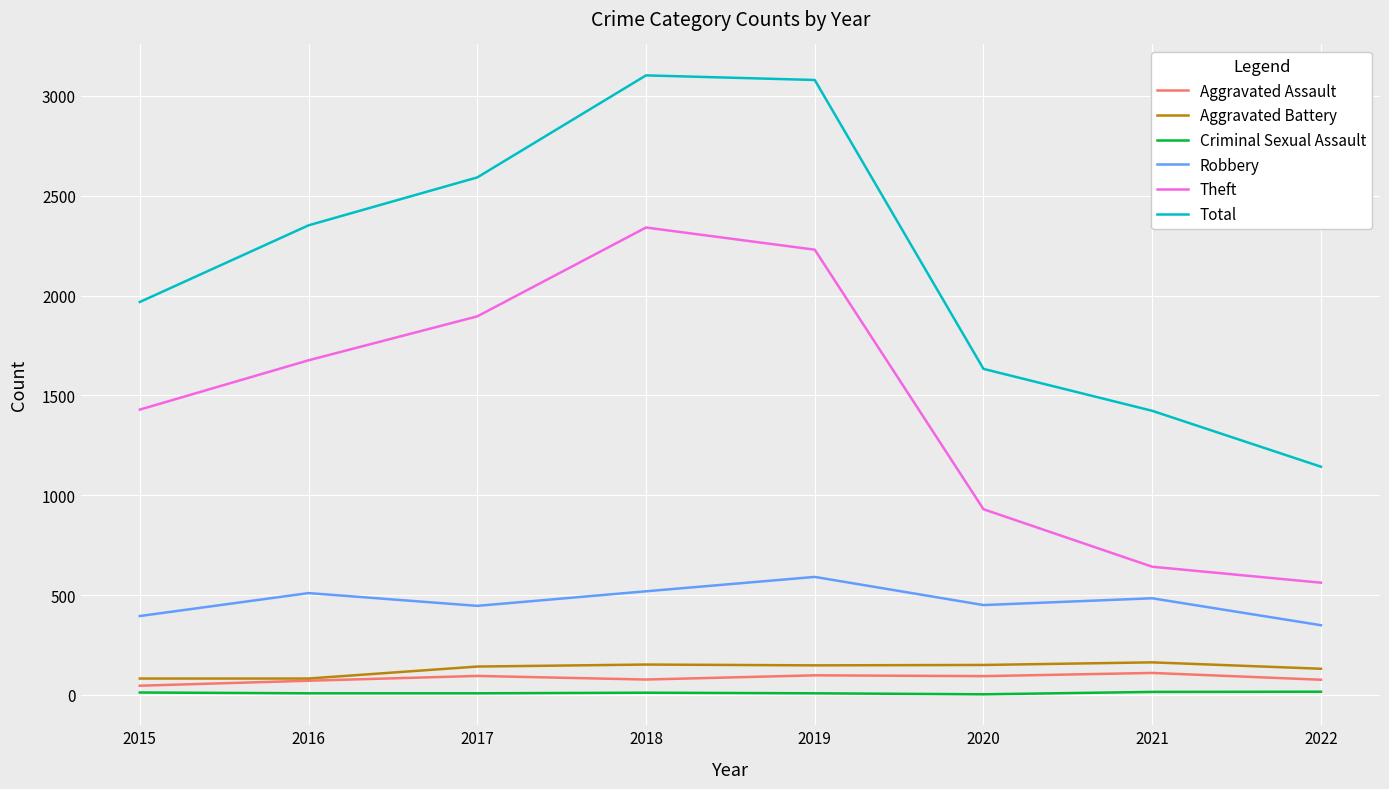

What are all the series names shown in the legend?

Aggravated Assault, Aggravated Battery, Criminal Sexual Assault, Robbery, Theft, Total